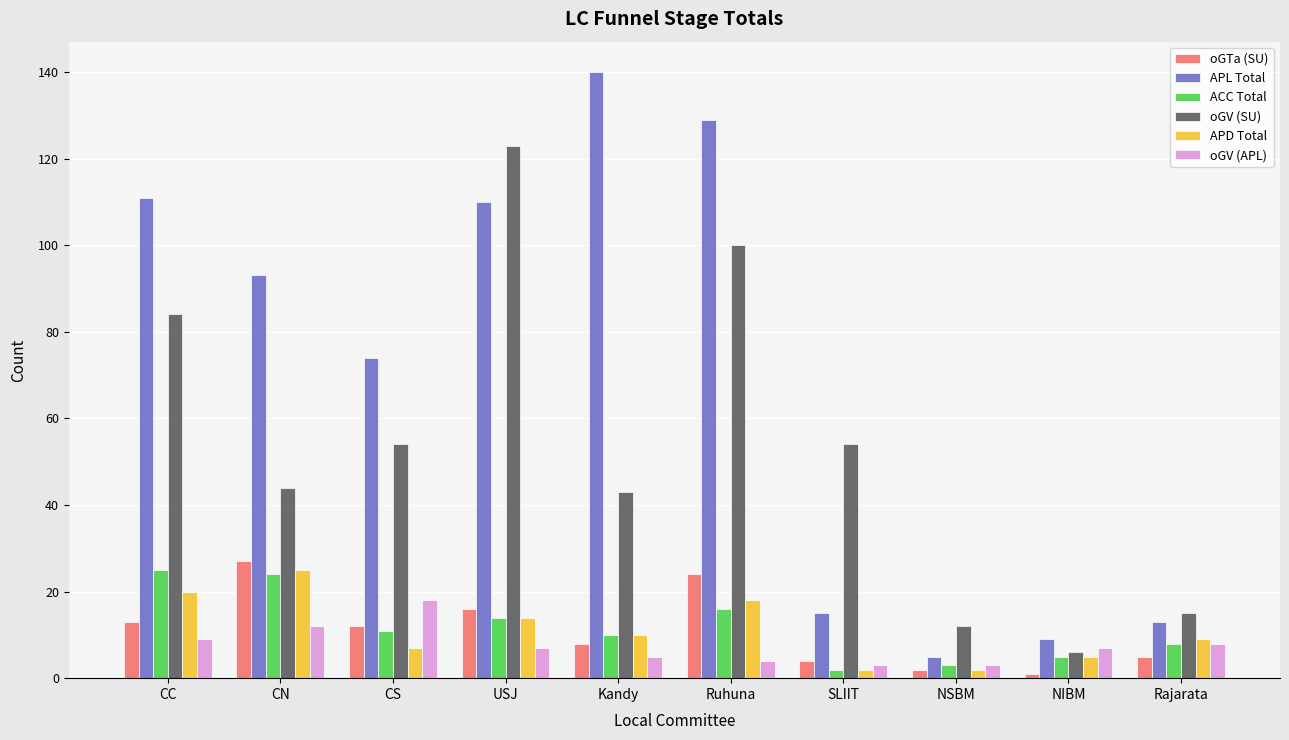

Reading left to right, transcribe all the data shown in this chart.

oGTa (SU): 13	27	12	16	8	24	4	2	1	5
APL Total: 111	93	74	110	140	129	15	5	9	13
ACC Total: 25	24	11	14	10	16	2	3	5	8
oGV (SU): 84	44	54	123	43	100	54	12	6	15
APD Total: 20	25	7	14	10	18	2	2	5	9
oGV (APL): 9	12	18	7	5	4	3	3	7	8